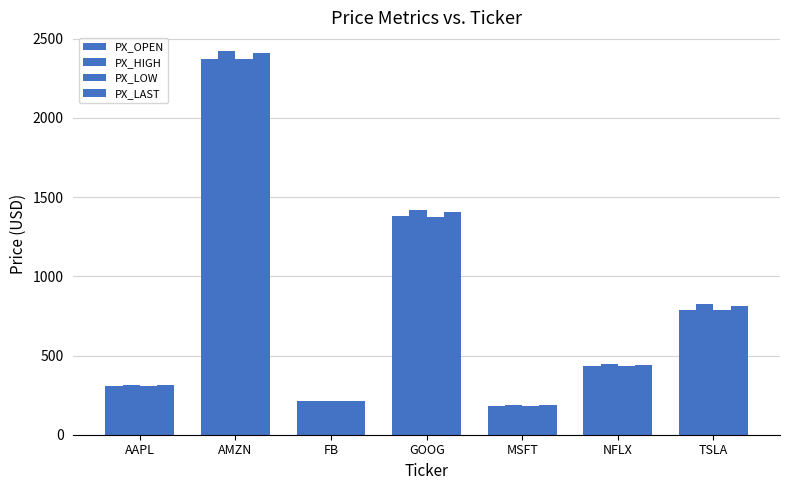

How many values in the PX_LAST series exceed 440?

4